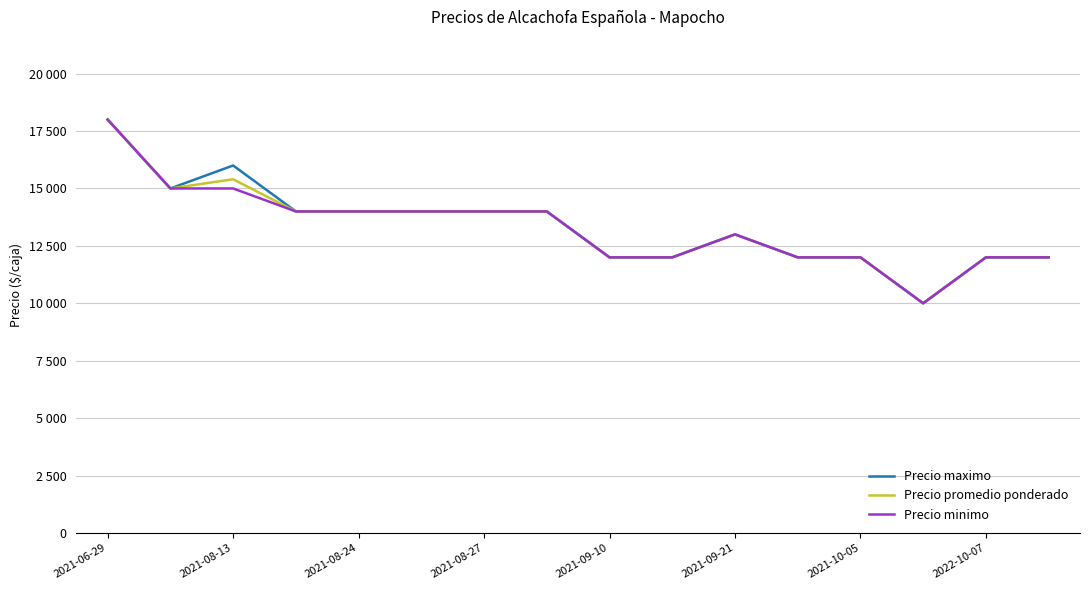

What are all the series names shown in the legend?

Precio maximo, Precio promedio ponderado, Precio minimo